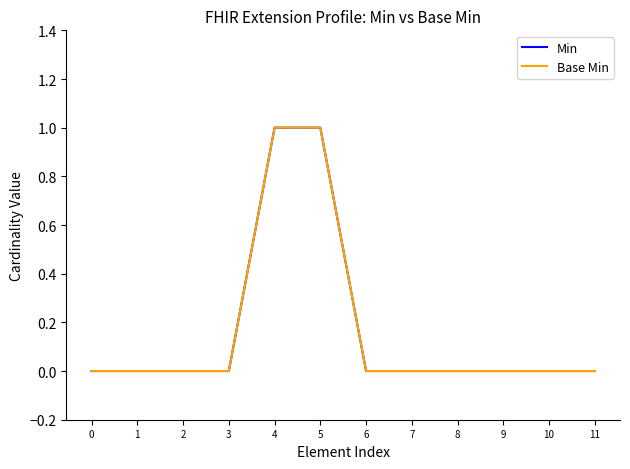

True or false: Base Min and Min intersect in this chart.

False